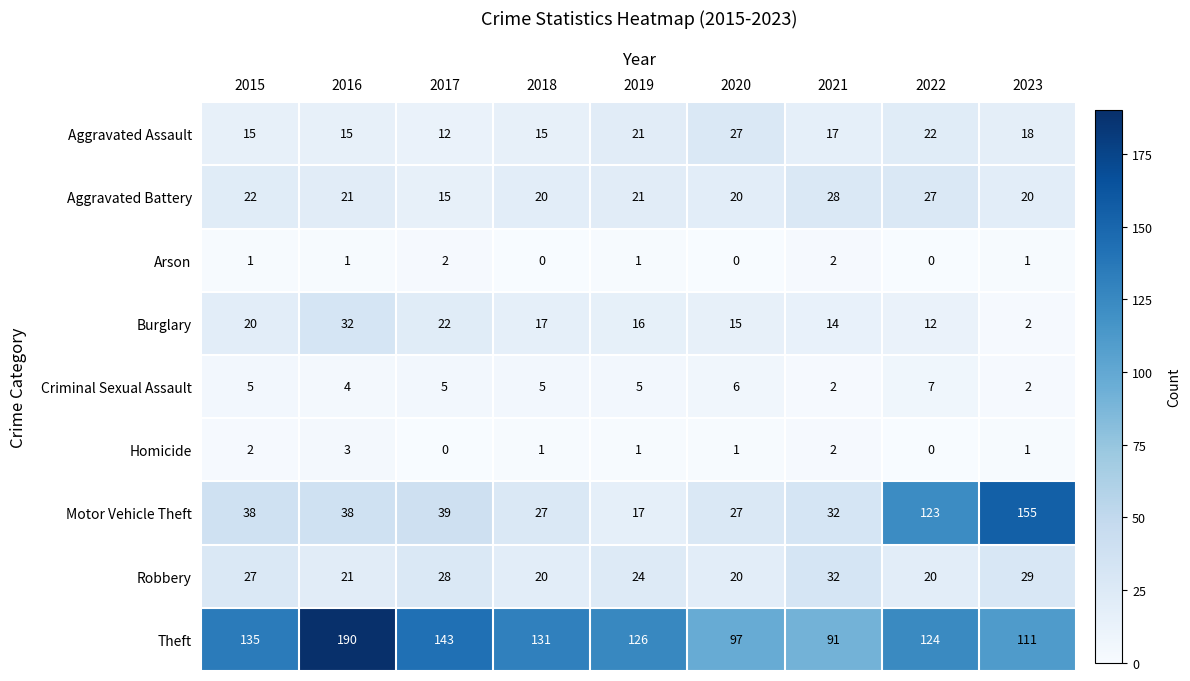

Which series has the largest total across all categories?

Theft